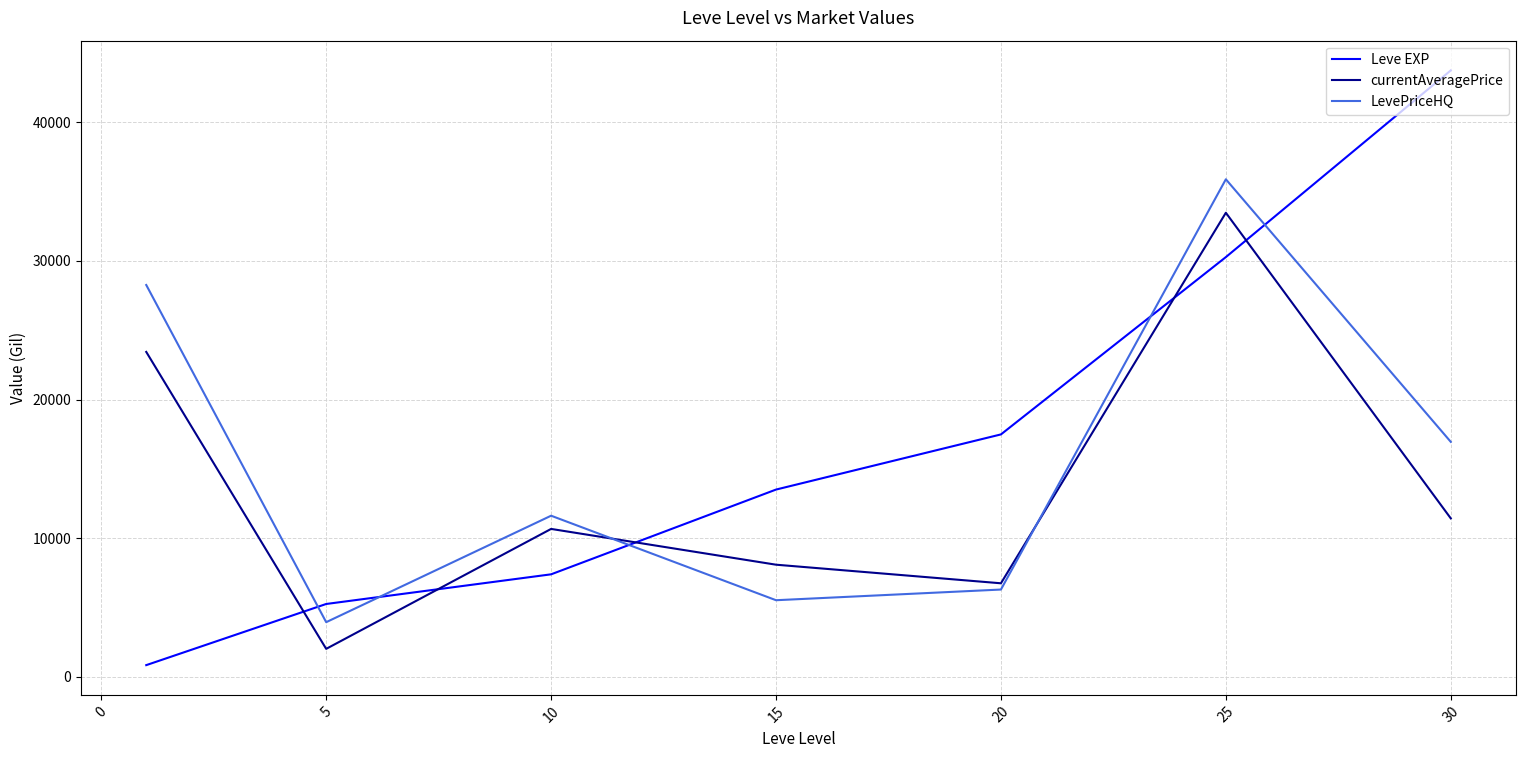

List the series in order of their peak value, highest first.

Leve EXP, LevePriceHQ, currentAveragePrice